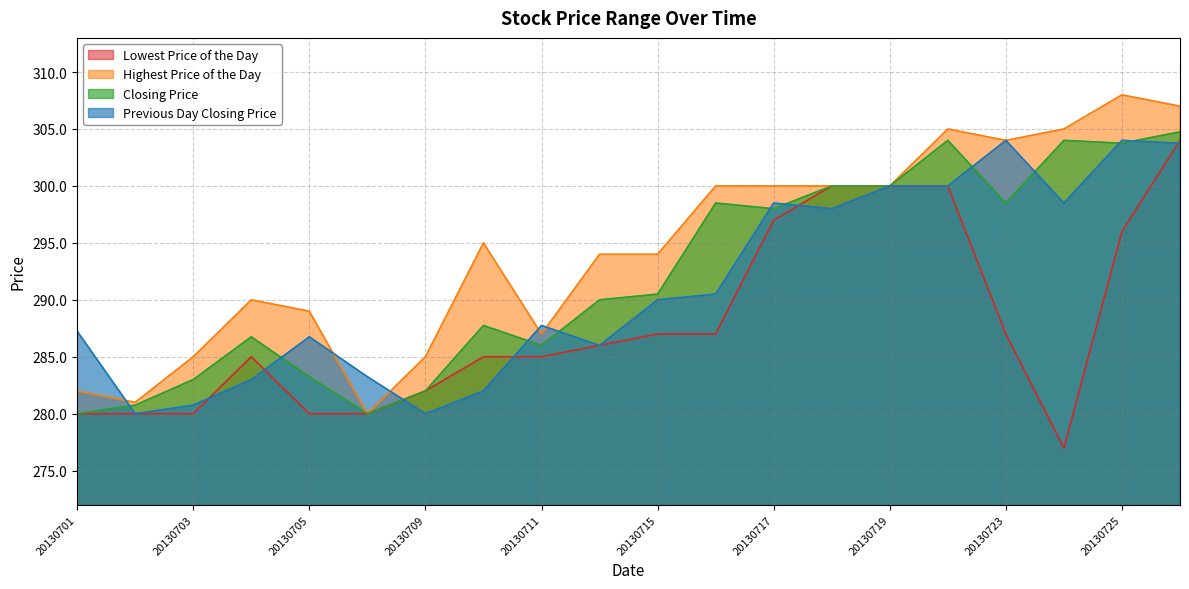

Read the Closing Price value at 20130709.

282.0